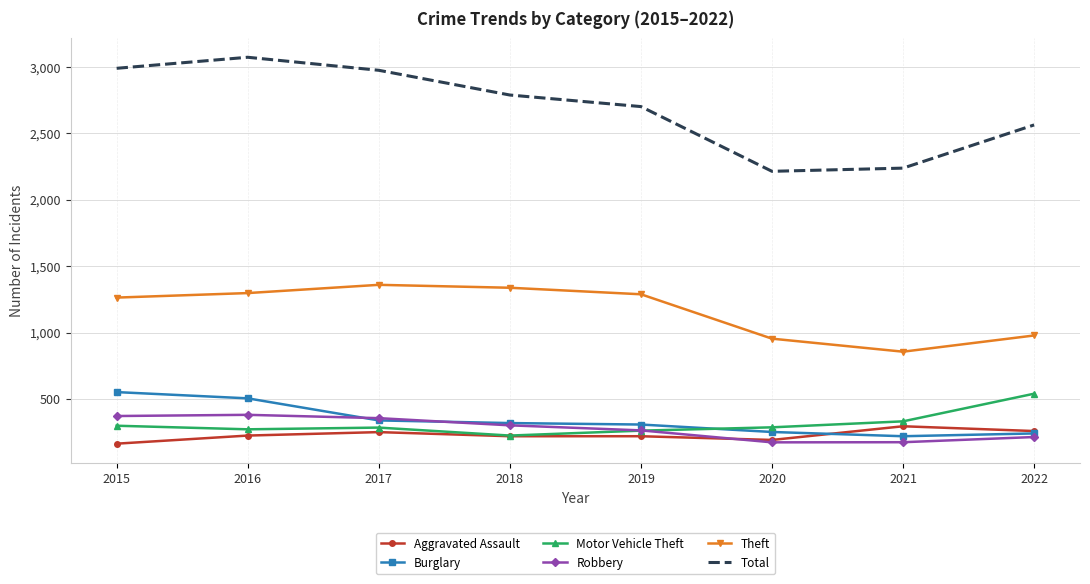

True or false: Robbery has a value of 264 at 2019.

True